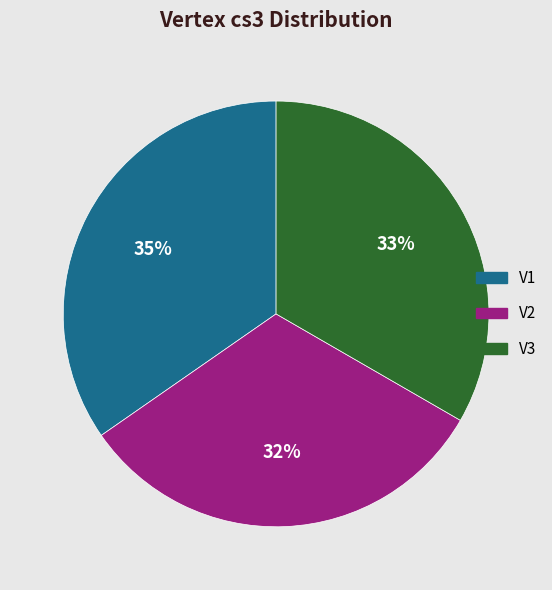

What percentage is the V1 slice, to the nearest percent?

35%